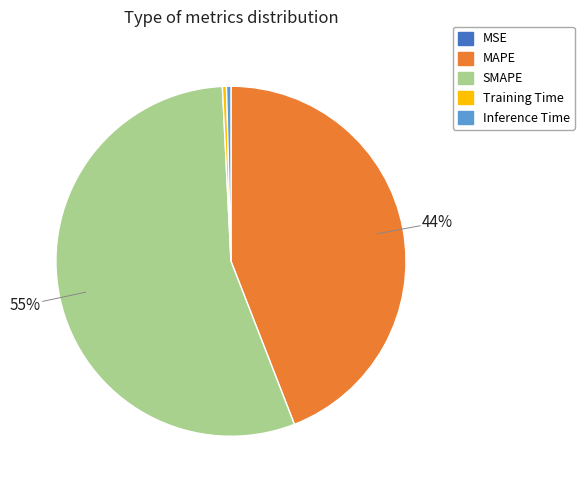

Which has a higher value, Inference Time or MAPE?

MAPE